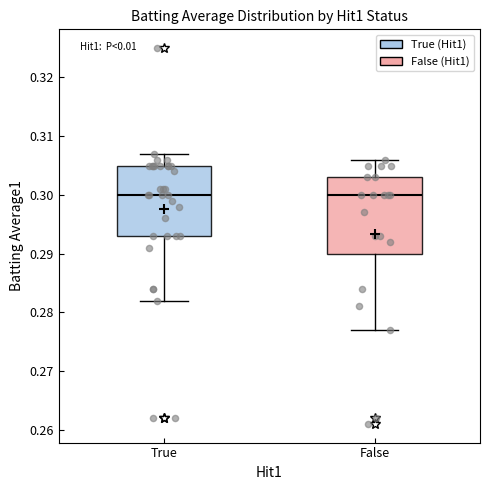

Reading left to right, read every box against the y-axis: the position of its median line, the range the box covers, and the ends of its whiskers. The values are not printed on the chart, so give them approximately, as read against the axis.

True: median 0.300, box 0.293 to 0.305, whiskers 0.282 to 0.307
False: median 0.300, box 0.290 to 0.303, whiskers 0.277 to 0.306